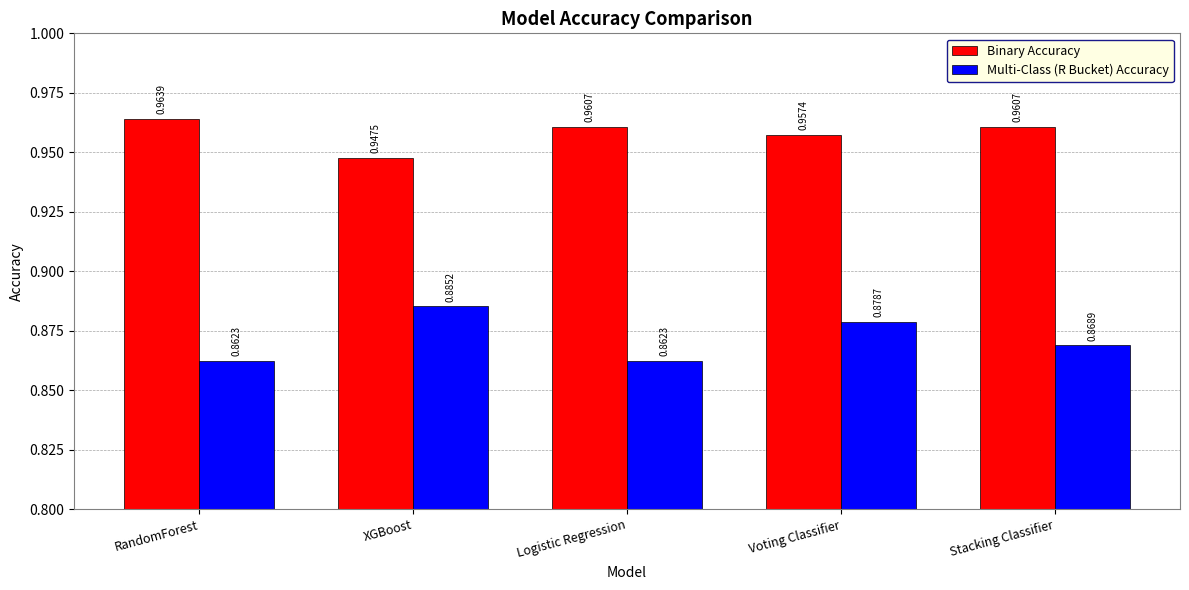

Between XGBoost and Voting Classifier, which series saw the biggest shift?

Binary Accuracy